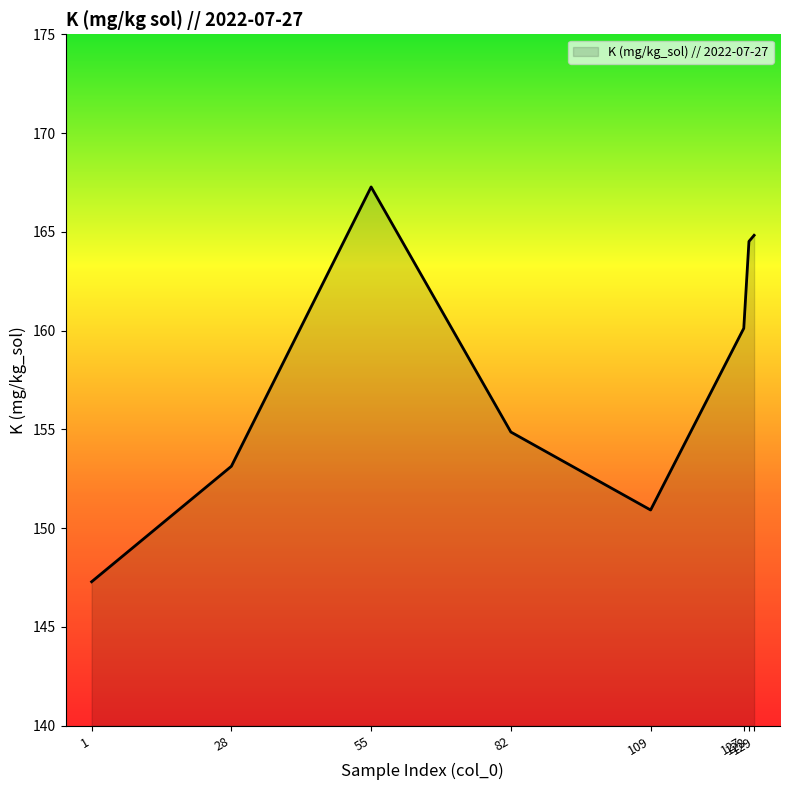

The chart shows a value of 103.3 at 129. True or false?

False